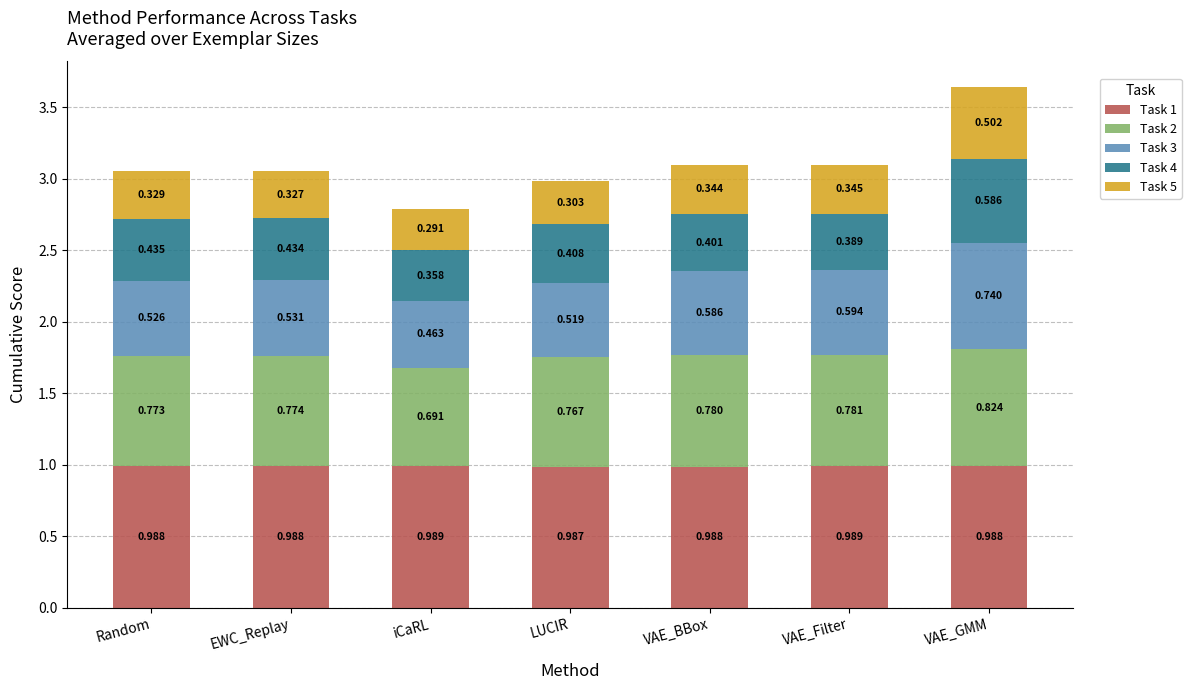

At which category is the sum across all series the highest?

VAE_GMM